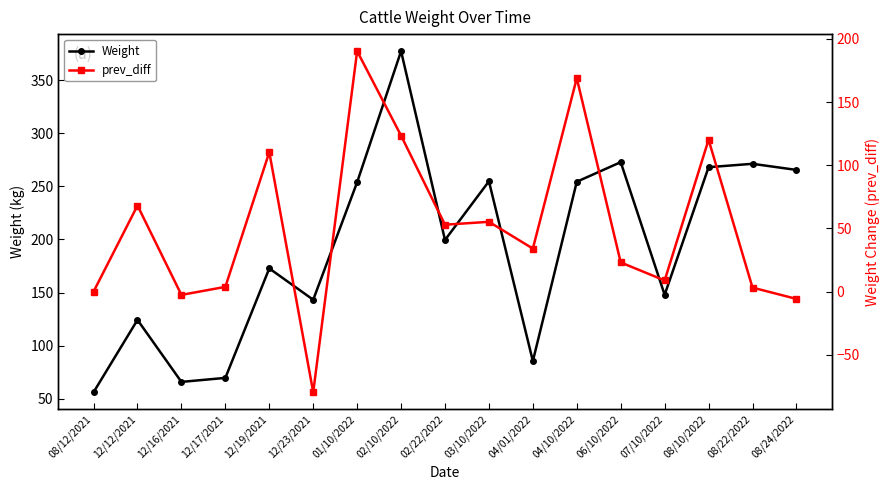

What is the lowest value of the Weight series?

56.1